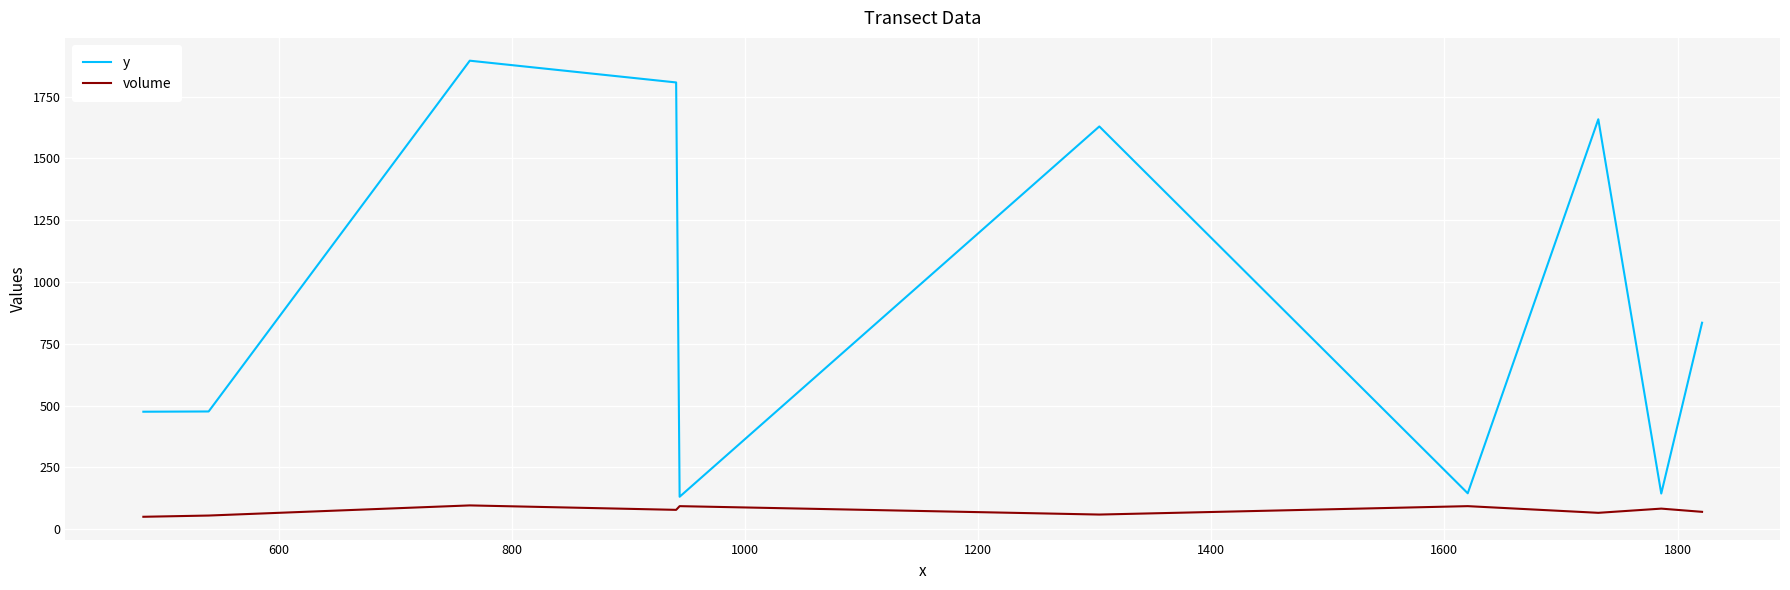

What is the greatest value displayed?

1895